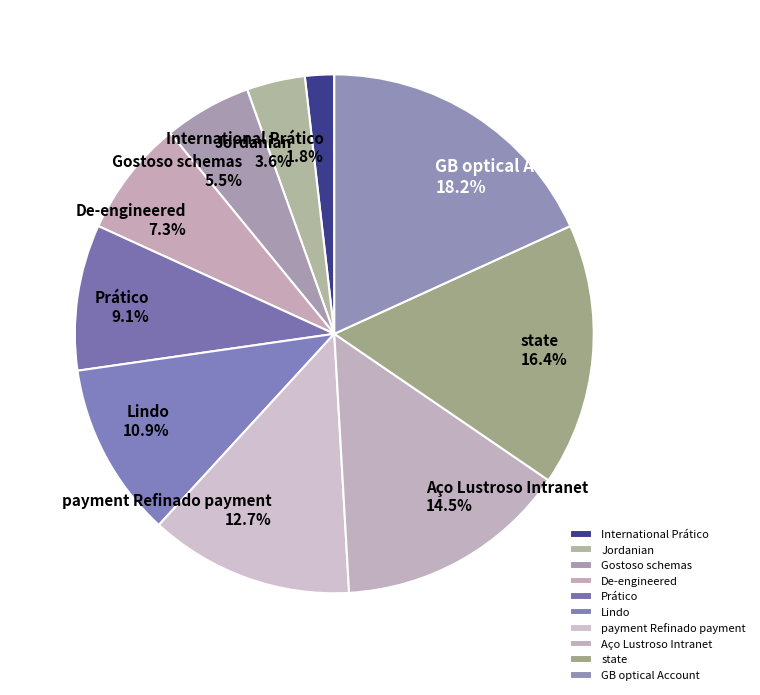

To the nearest percent, what portion does De-engineered represent?

7%